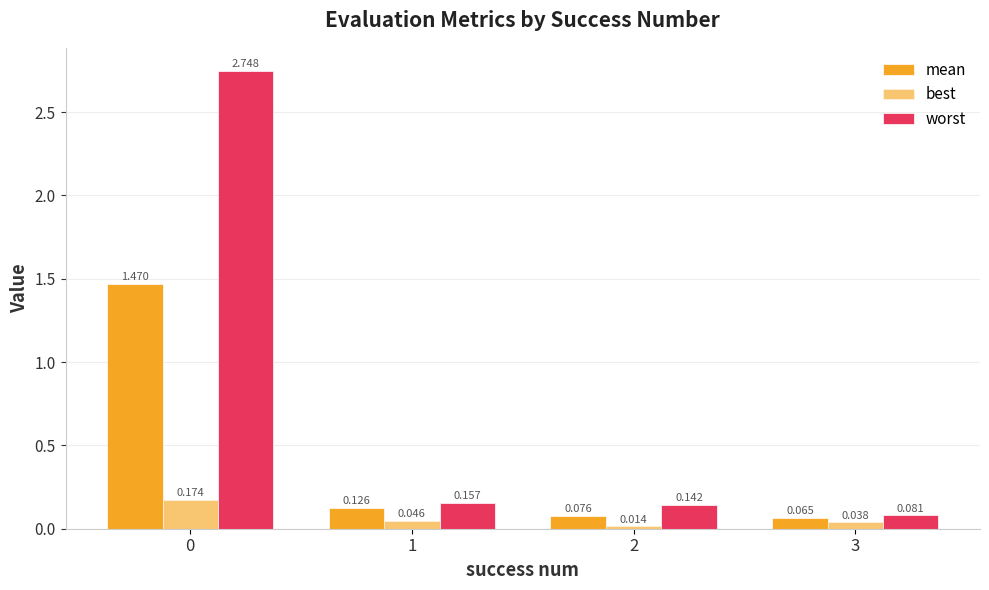

Does the chart contain any negative values?

No